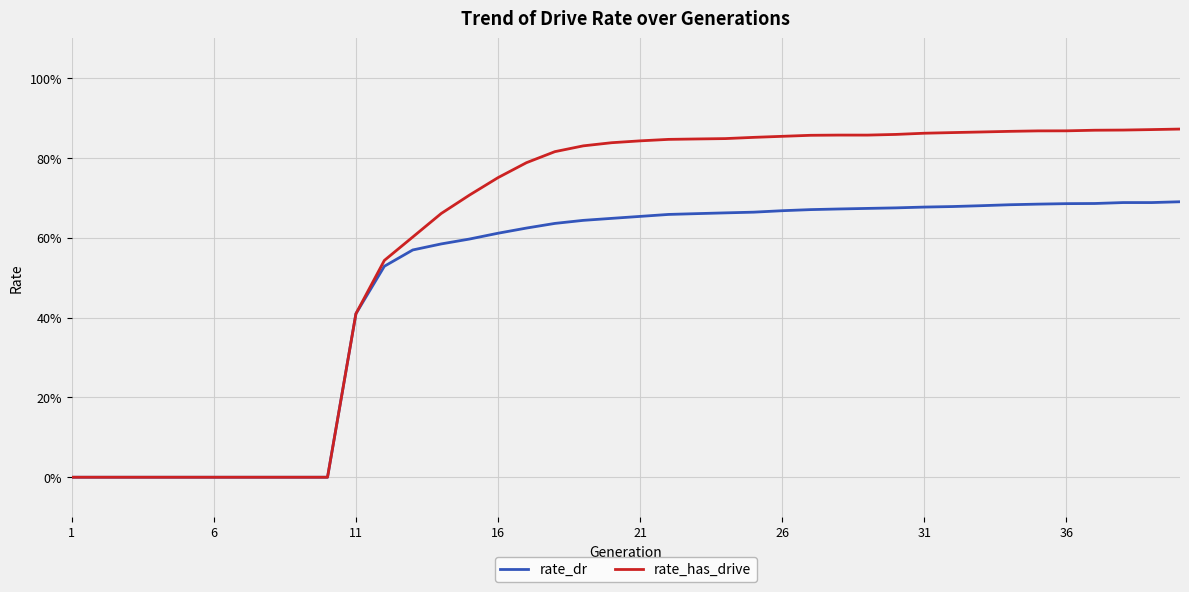

Which category has the lowest value across all series?

1